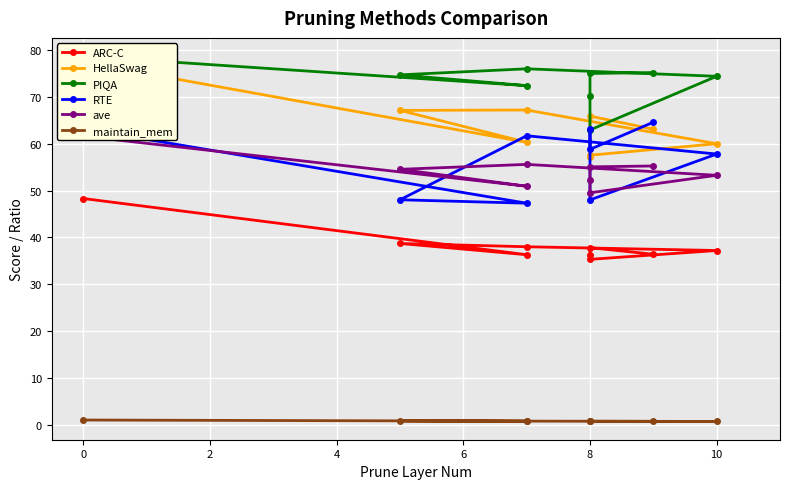

What is the value of the ave point at the 1st from the left?

61.6